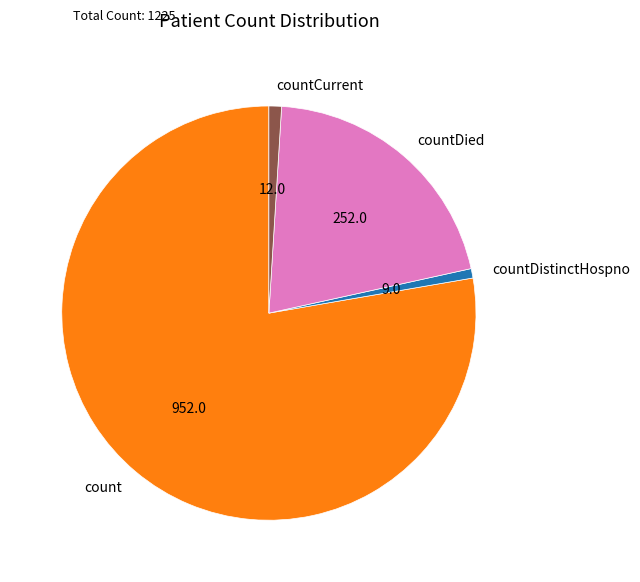

Is it true that countDistinctHospno is 1% of the pie?

True